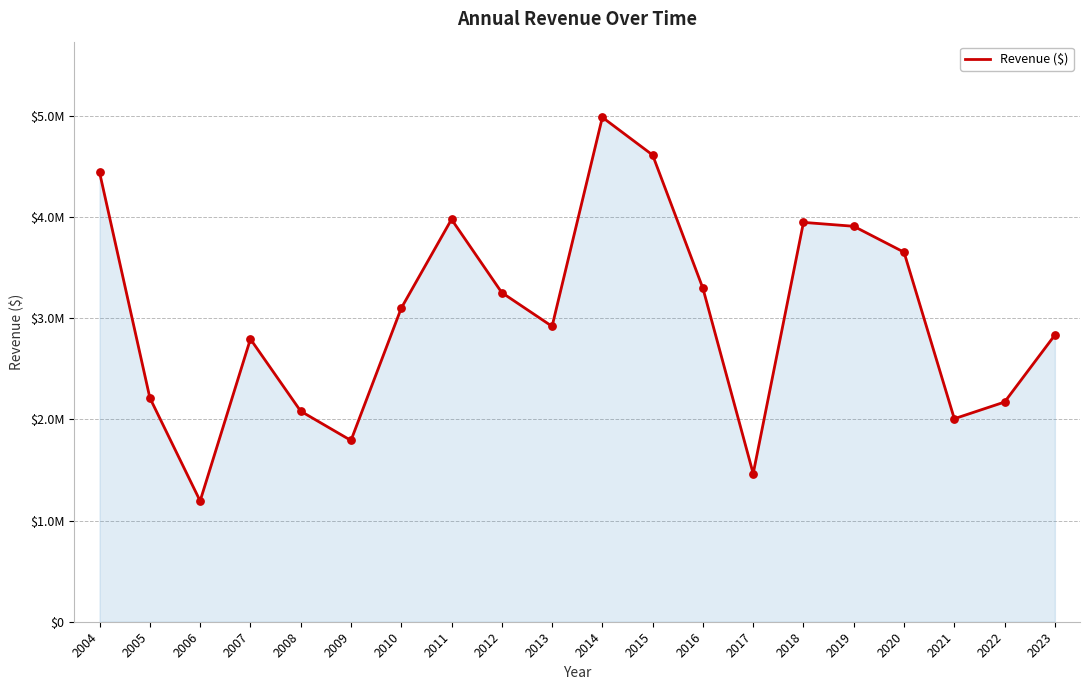

What is the ratio of the value at 2019 to the value at 2020?

1.1